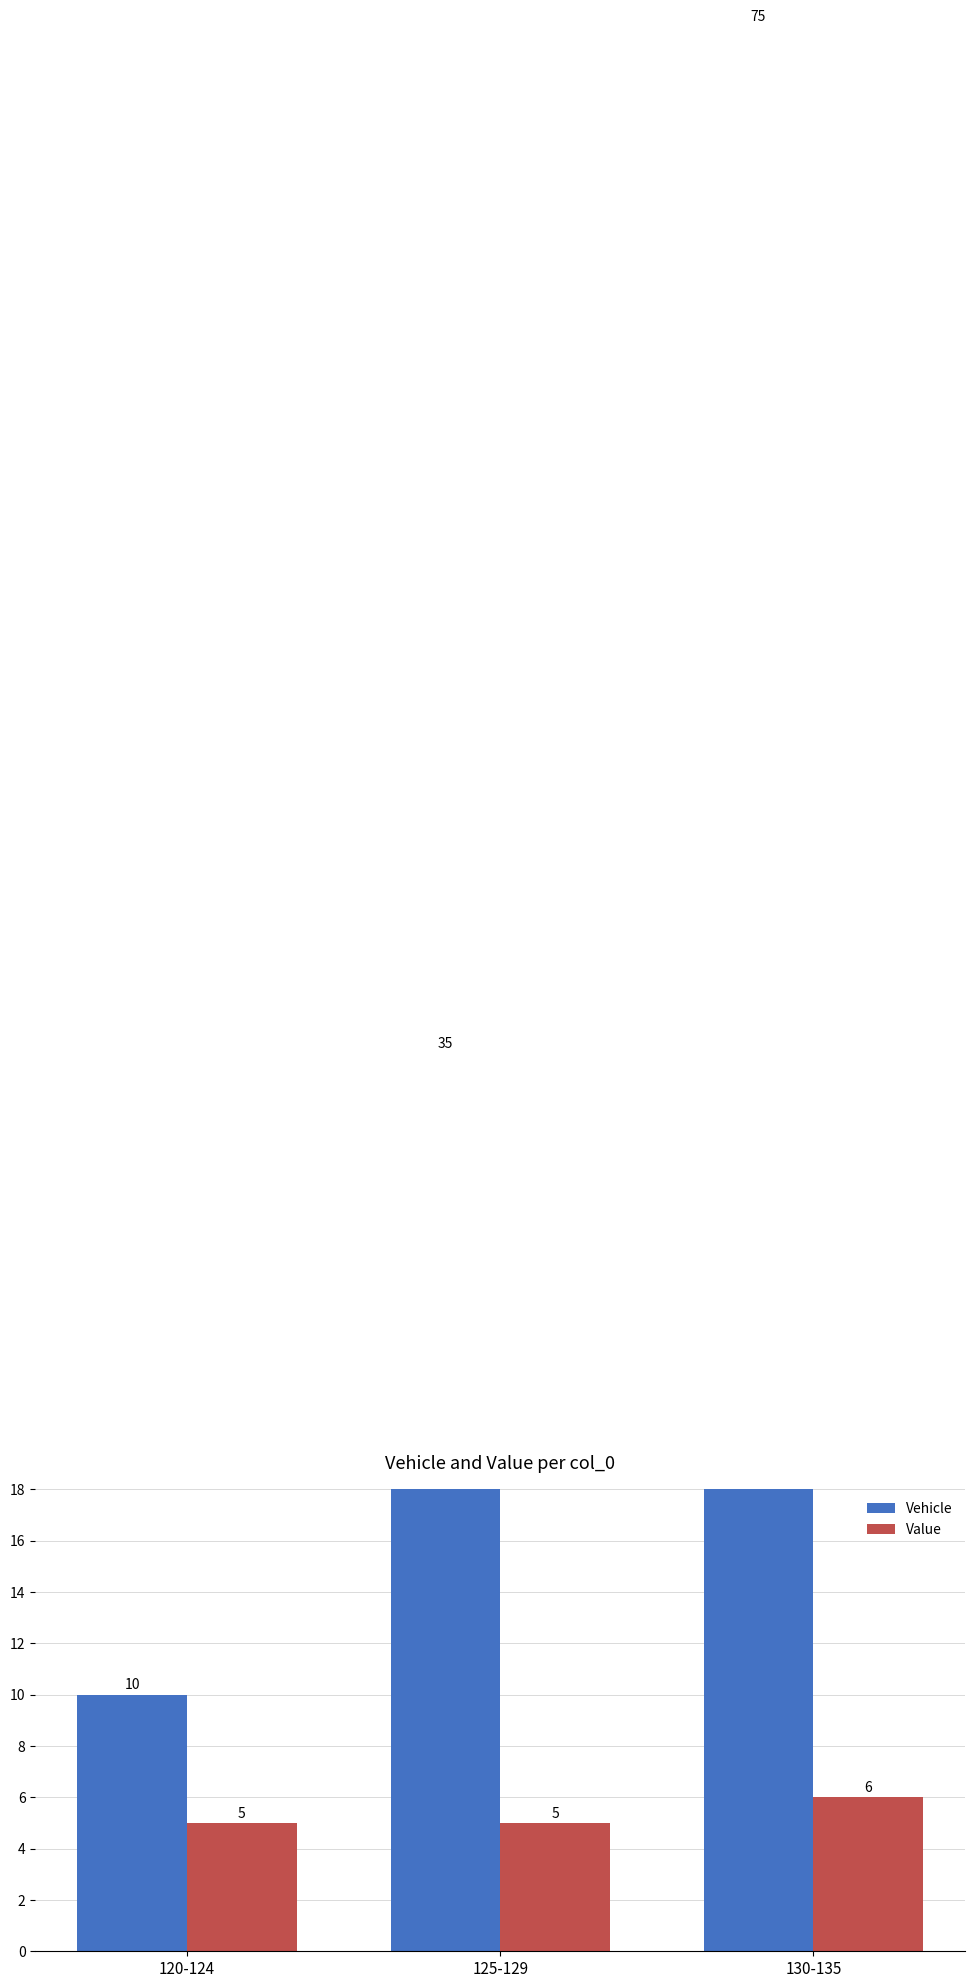

How many bars are there in total?

6